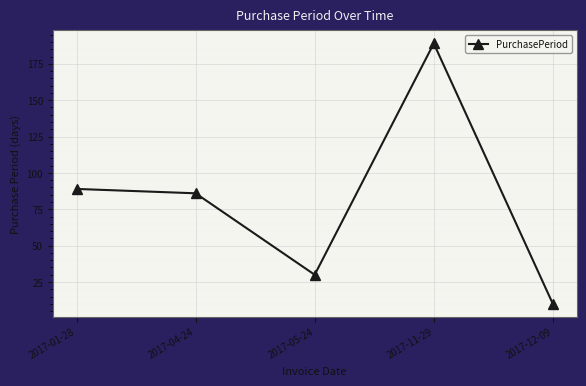

What is the sum of the values at 2017-04-24 and 2017-12-09?

96